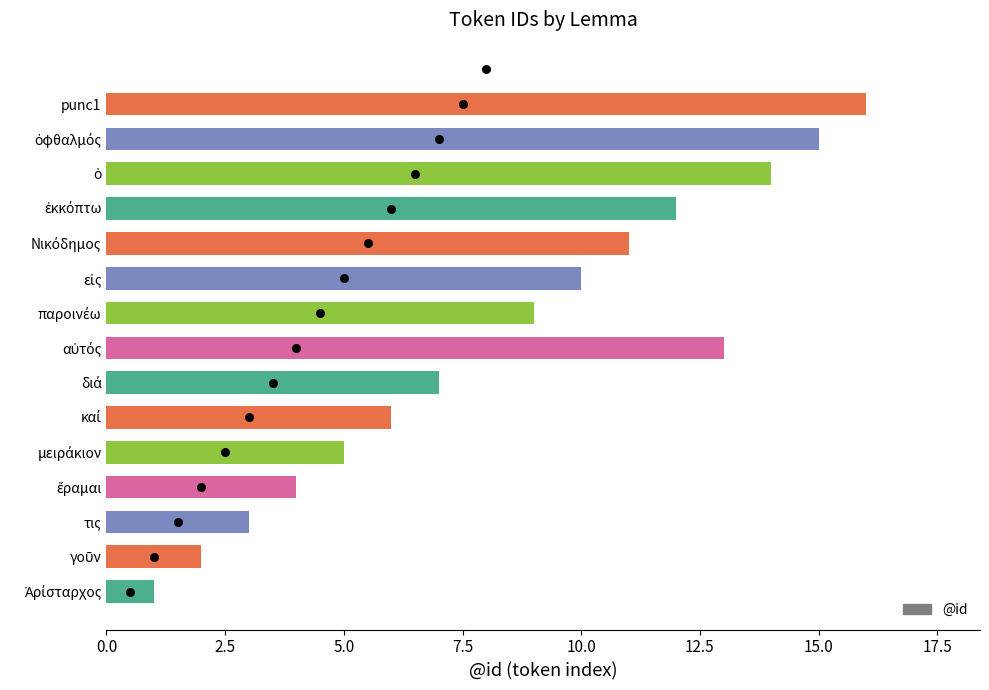

Between τις and punc1, which is larger?

punc1